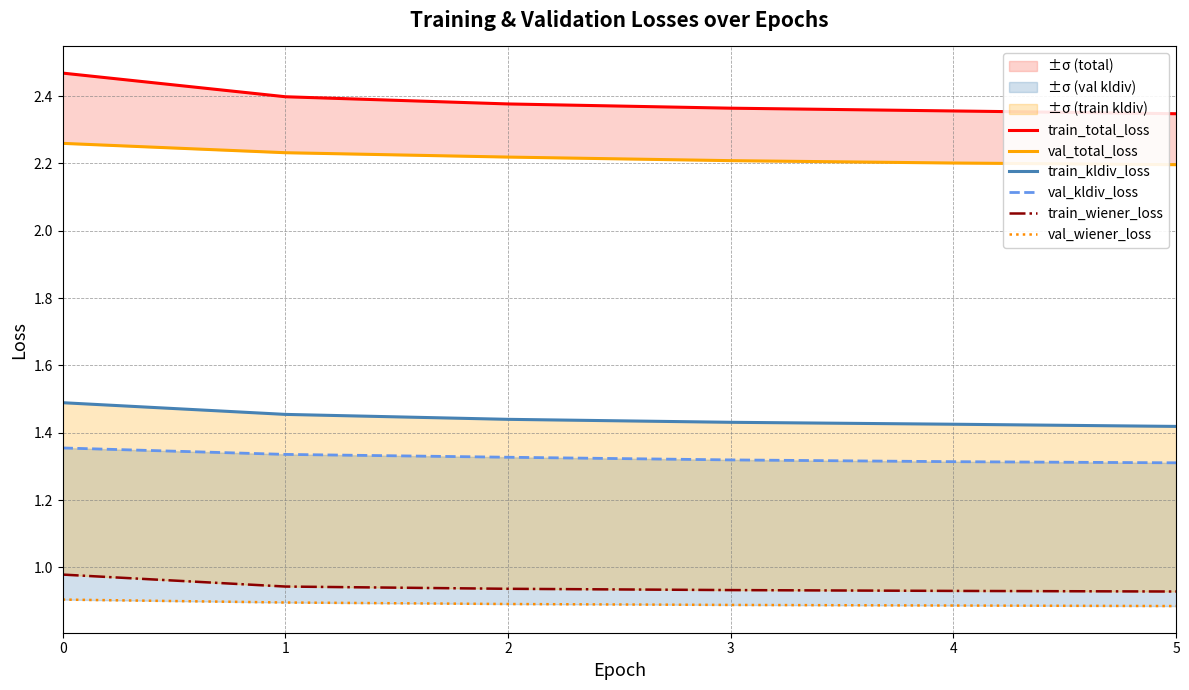

Reading left to right, list all the values displayed in this chart.

train_total_loss: 0=2.5	1=2.4	2=2.4	3=2.4	4=2.4	5=2.3
val_total_loss: 0=2.3	1=2.2	2=2.2	3=2.2	4=2.2	5=2.2
train_kldiv_loss: 0=1.5	1=1.5	2=1.4	3=1.4	4=1.4	5=1.4
val_kldiv_loss: 0=1.4	1=1.3	2=1.3	3=1.3	4=1.3	5=1.3
train_wiener_loss: 0=1.0	1=0.9	2=0.9	3=0.9	4=0.9	5=0.9
val_wiener_loss: 0=0.9	1=0.9	2=0.9	3=0.9	4=0.9	5=0.9